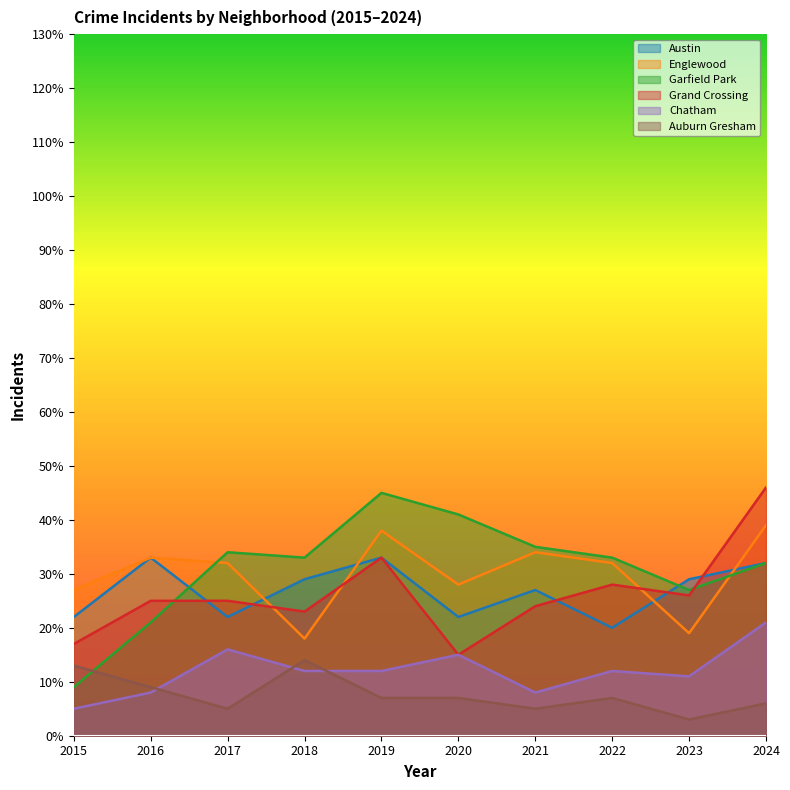

What is the sum of all Auburn Gresham values?

76